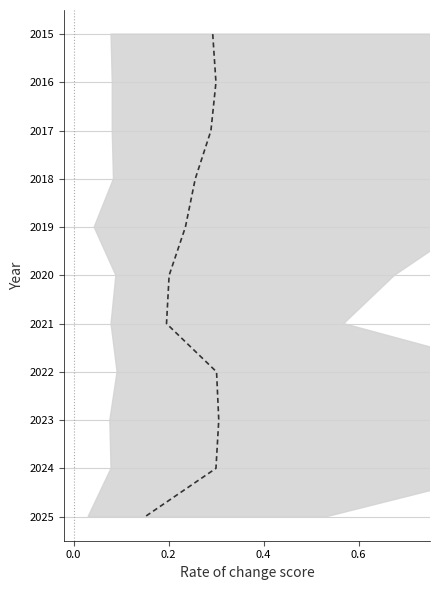

Count the number of values greater than 2020.

5